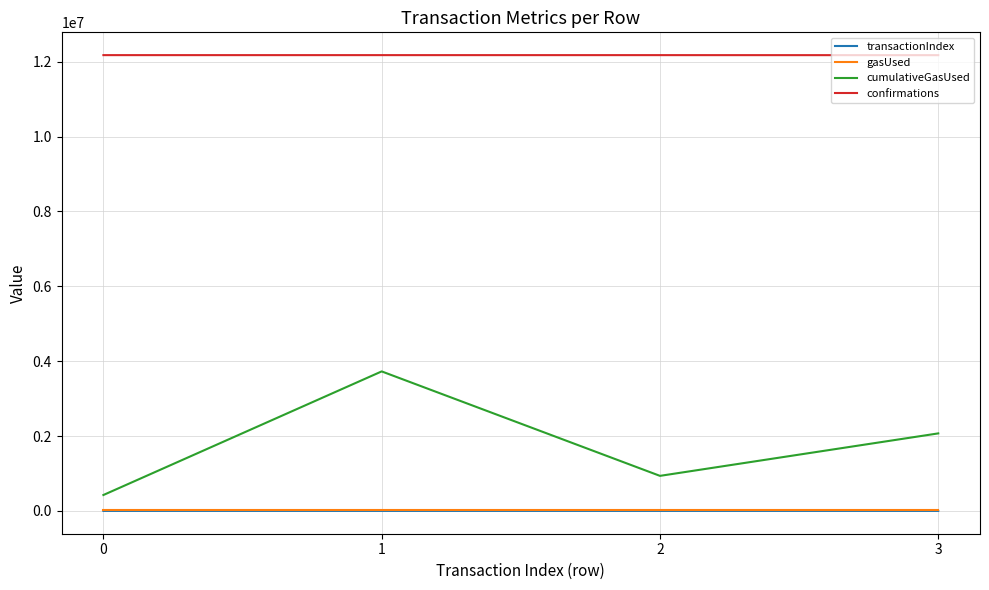

True or false: transactionIndex and confirmations cross at least once.

False